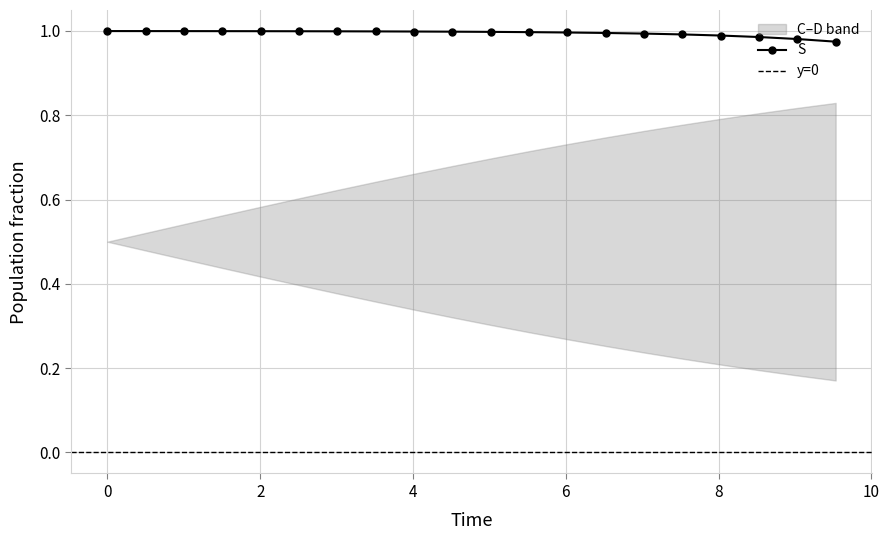

True or false: C and D cross at least once.

False